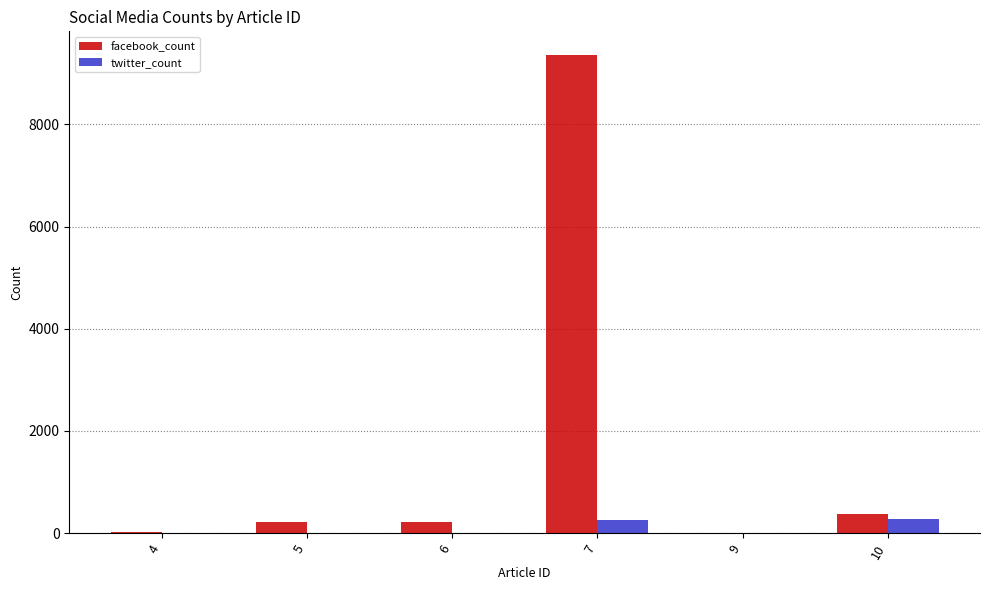

Read the twitter_count value at 10, to the nearest 50.

300